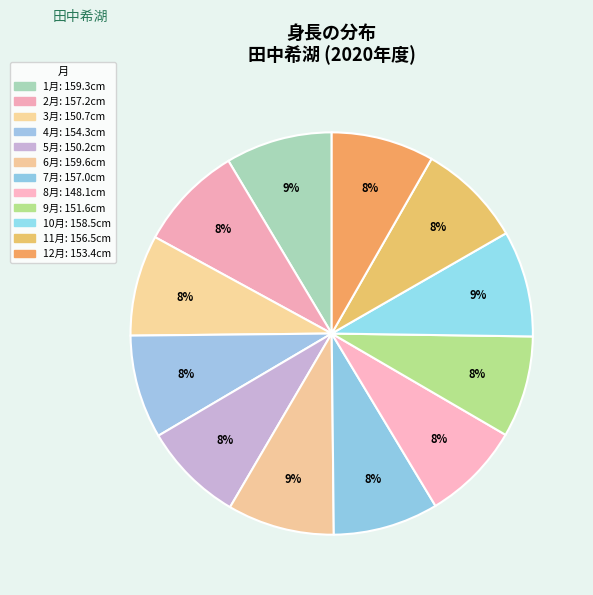

To the nearest percent, what percentage of the pie is 3月?

8%